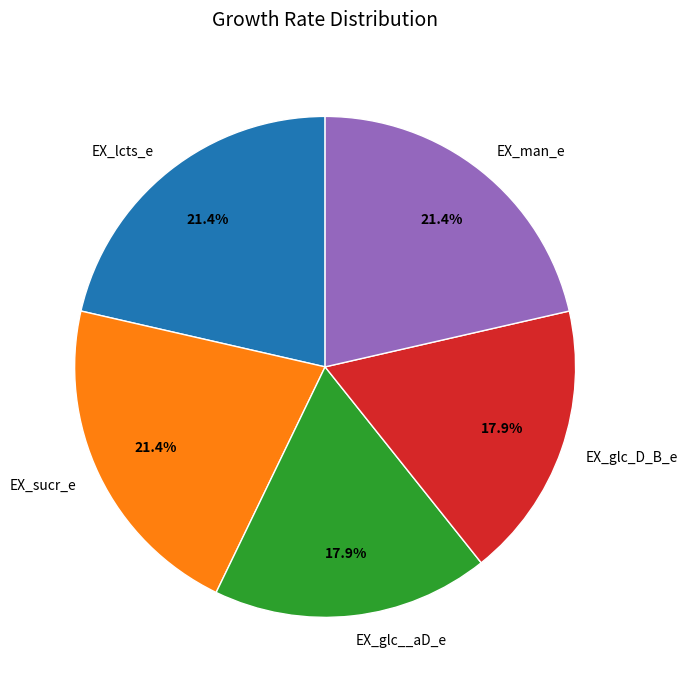

To the nearest percent, what is the average slice percentage?

20%